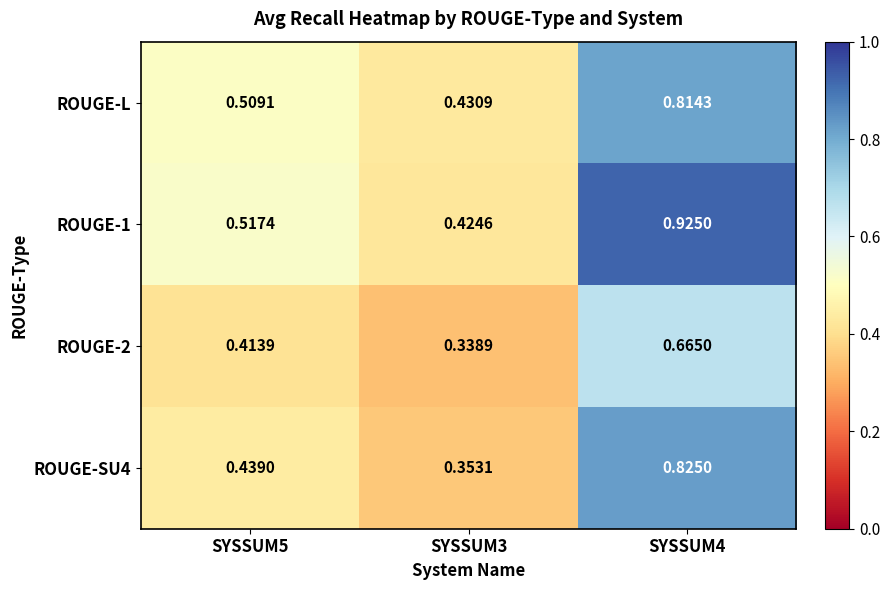

Is the value of ROUGE-1 at SYSSUM5 greater than the value of ROUGE-L at SYSSUM5?

Yes